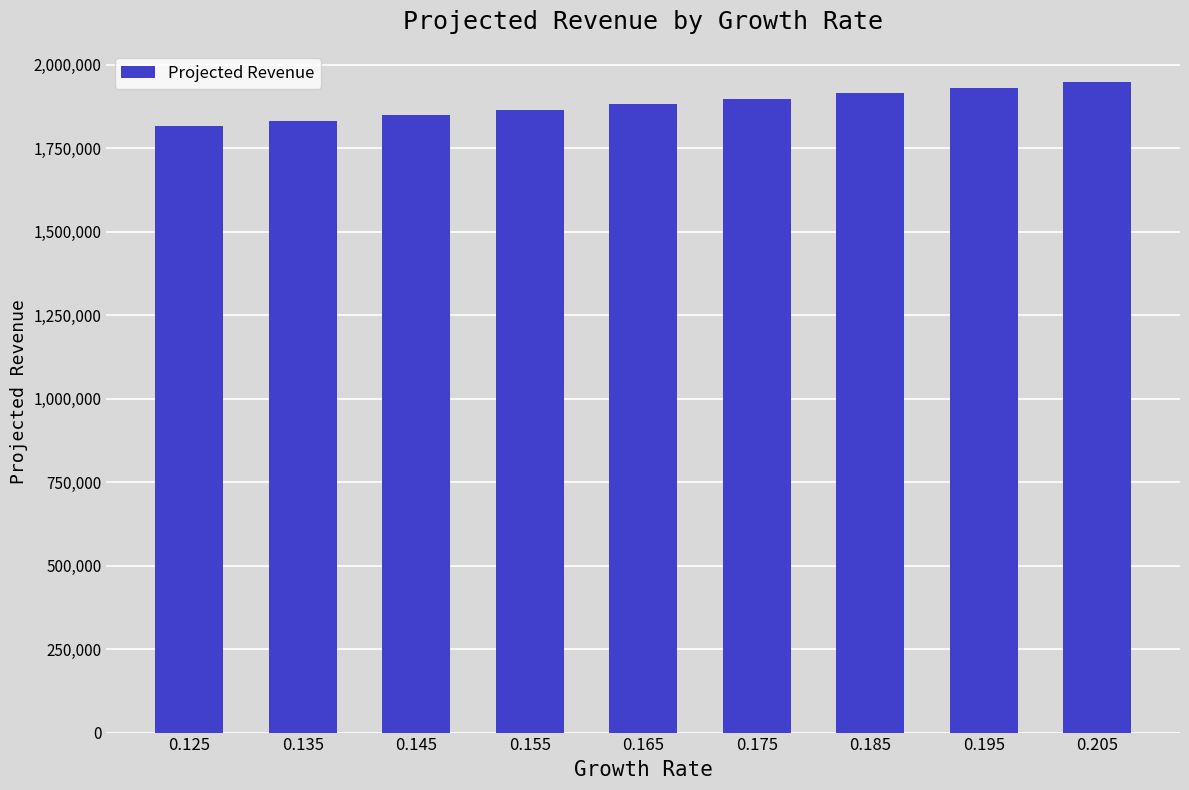

The chart shows a value of 1848000 at 0.145. True or false?

True